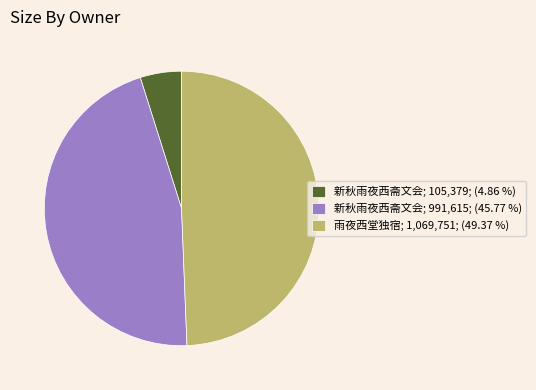

Approximately how many times larger is the value at 雨夜西堂独宿; 1,069,751; (49.37 %) compared to 新秋雨夜西斋文会; 991,615; (45.77 %)?

1.1